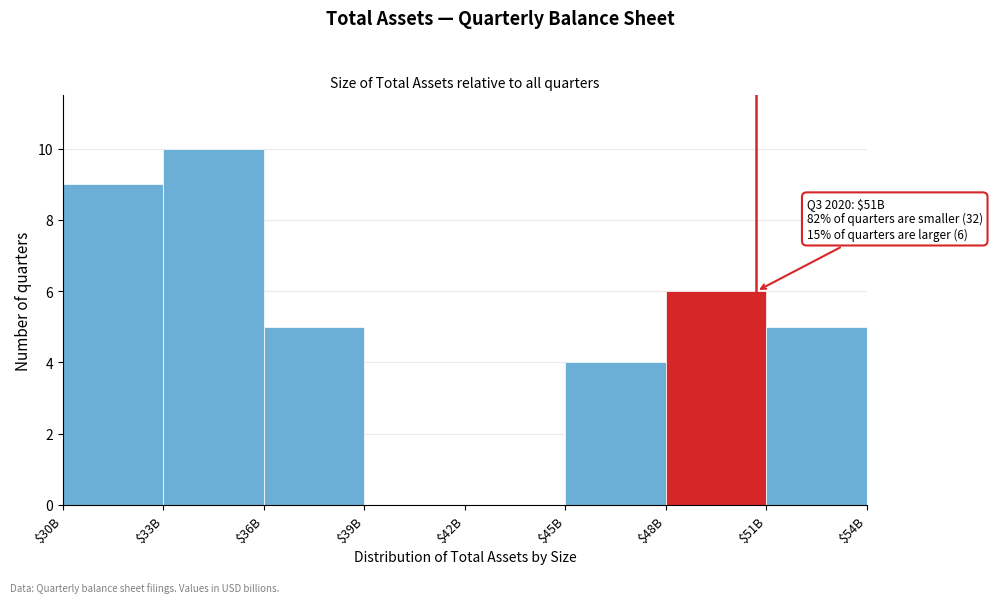

Is it true that the value at $30B is 3?

False